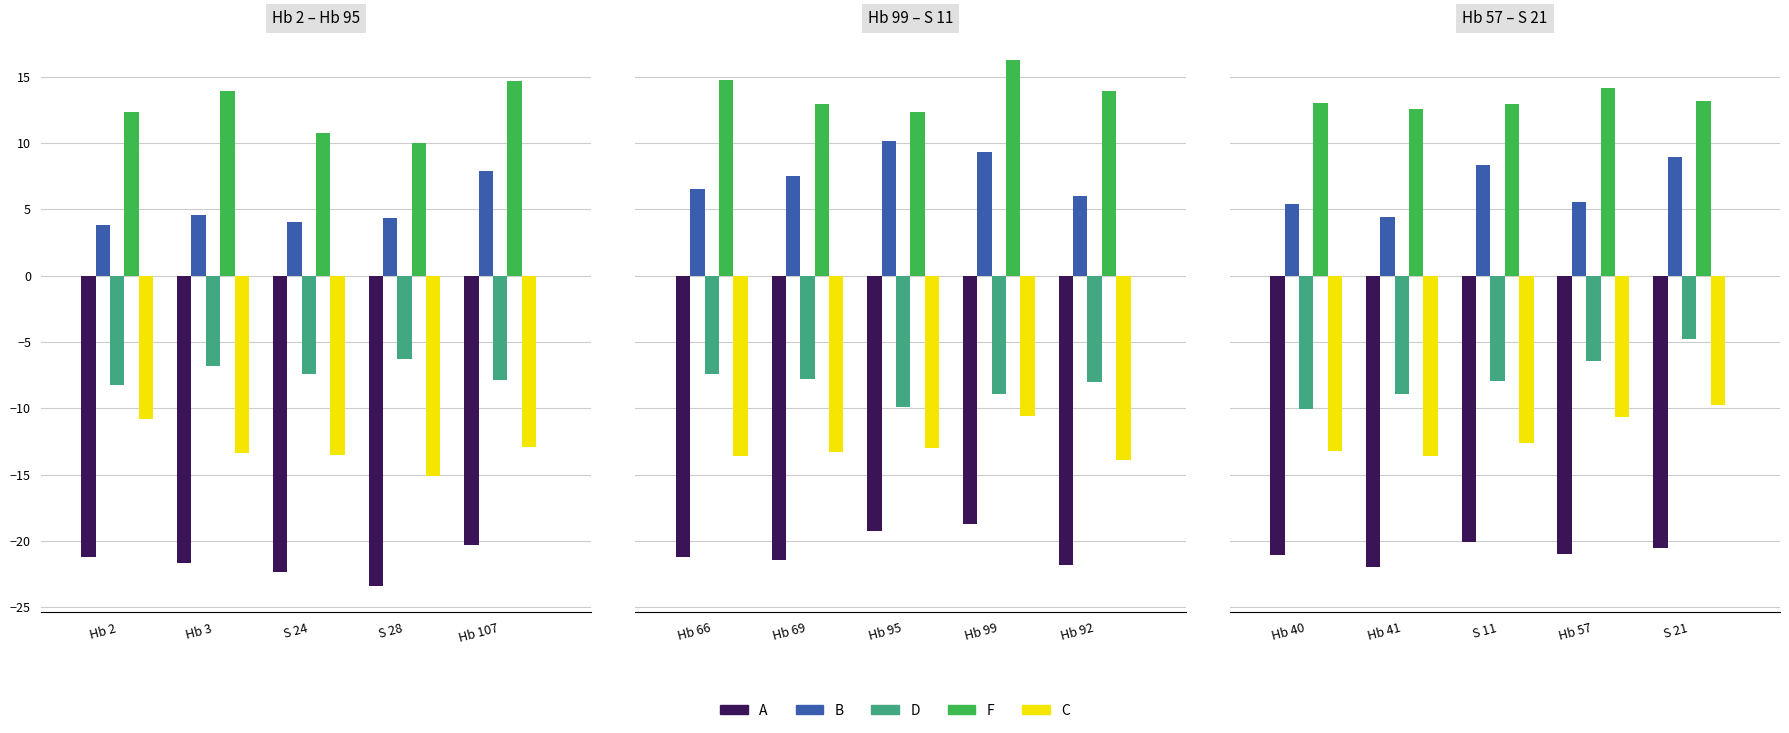

What is the approximate value of B at Hb 41?

4.4